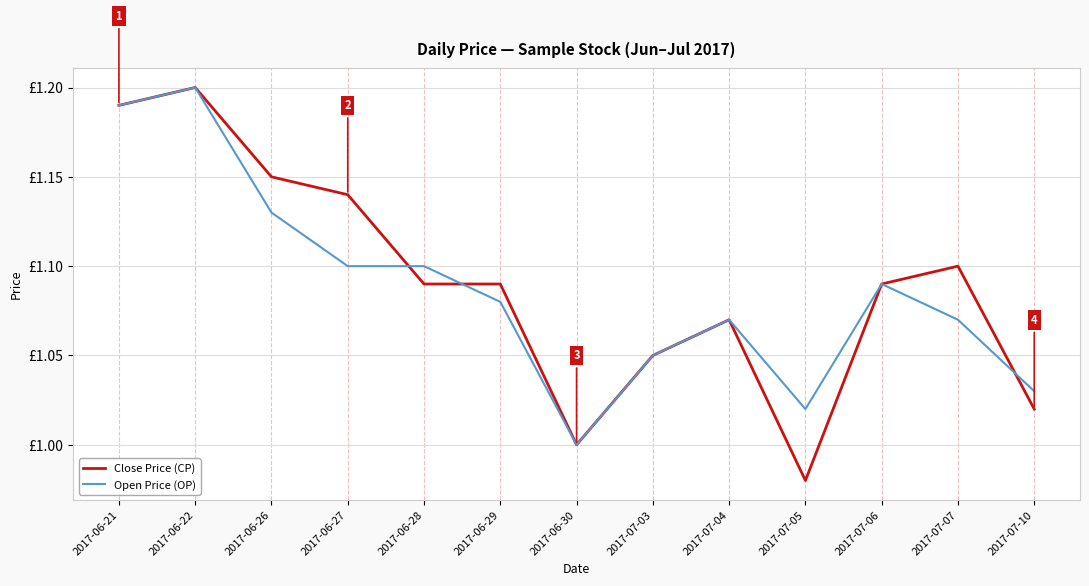

What is the sum of all Open Price (OP) values?

14.1